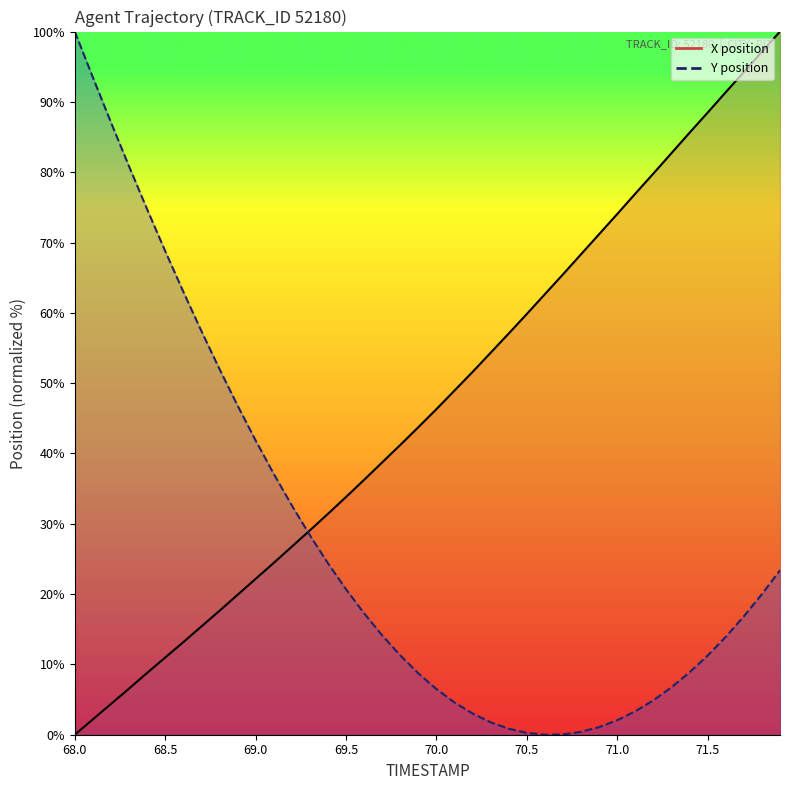

Where do X and Y first cross each other?

69.2 and 69.3